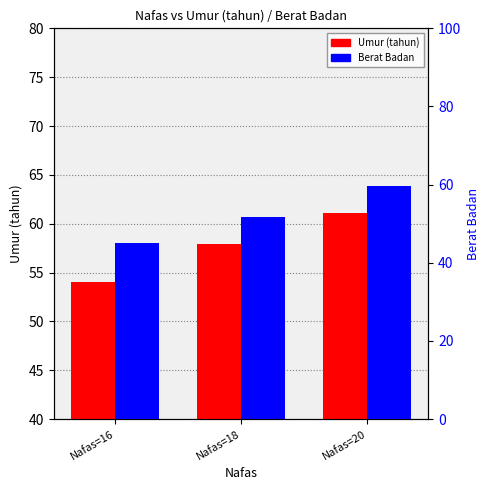

At which label does Berat Badan reach its peak?

Nafas=20